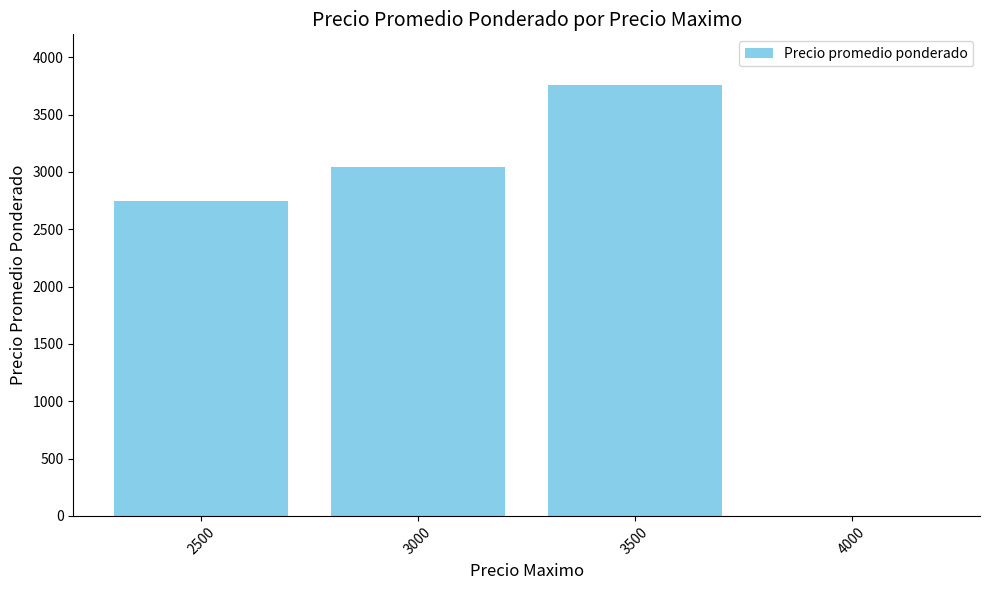

What is the change in value from 2500 to 3000?

+300